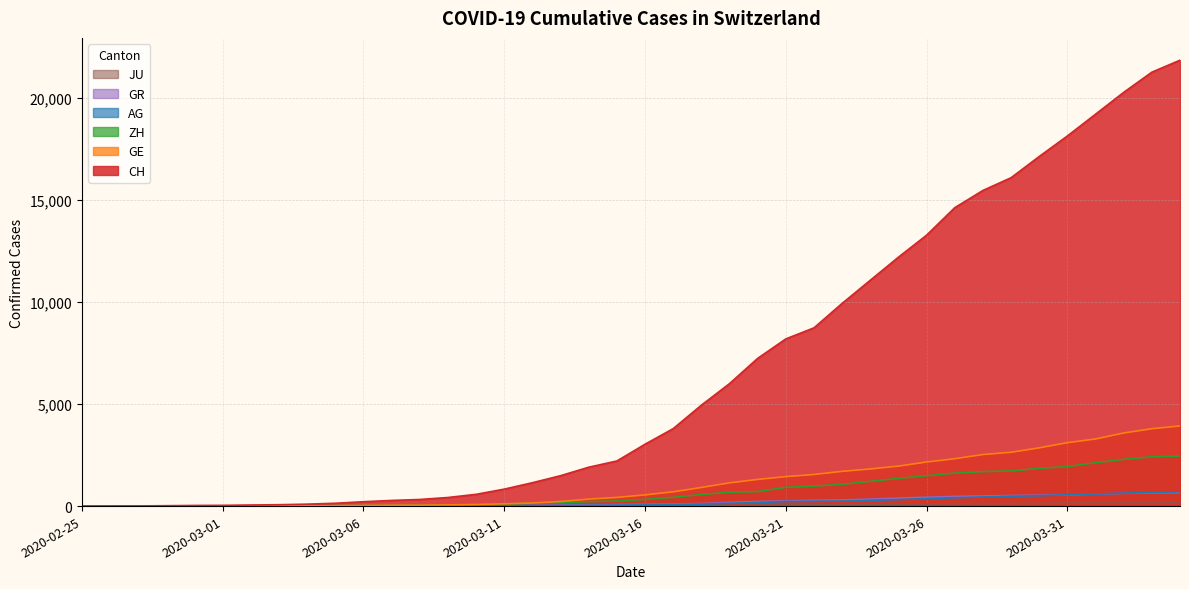

Does the chart have visible grid lines?

Yes